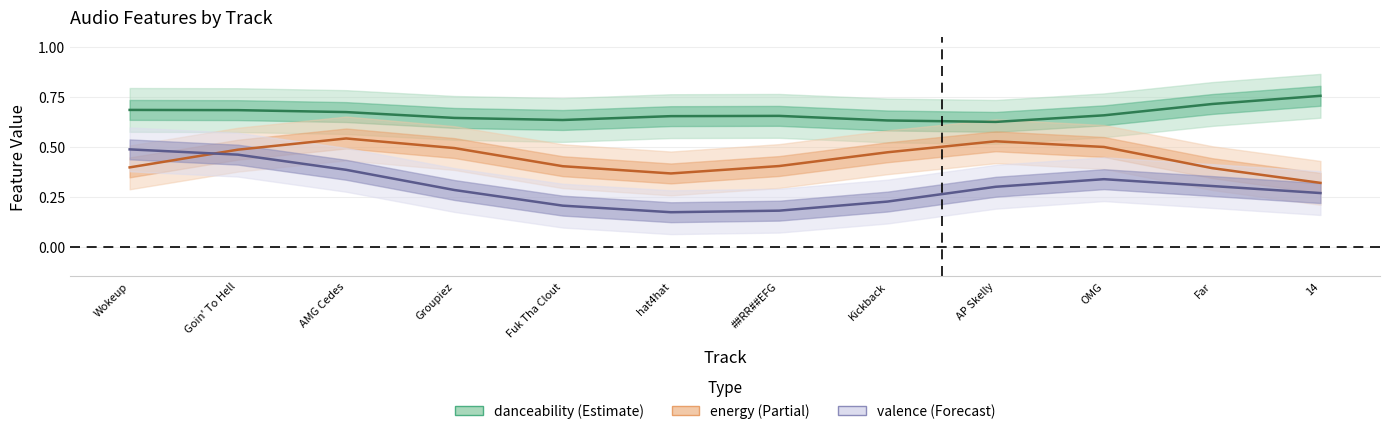

Reading left to right, extract all data points from this chart.

danceability: Wokeup=0.7	Goin' To Hell=0.7	AMG Cedes=0.7	Groupiez=0.6	Fuk Tha Clout=0.6	hat4hat=0.7	##RR##EFG=0.7	Kickback=0.6	AP Skelly=0.6	OMG=0.7	Far=0.7	14=0.8
energy: Wokeup=0.4	Goin' To Hell=0.5	AMG Cedes=0.5	Groupiez=0.5	Fuk Tha Clout=0.4	hat4hat=0.4	##RR##EFG=0.4	Kickback=0.5	AP Skelly=0.5	OMG=0.5	Far=0.4	14=0.3
valence: Wokeup=0.5	Goin' To Hell=0.5	AMG Cedes=0.4	Groupiez=0.3	Fuk Tha Clout=0.2	hat4hat=0.2	##RR##EFG=0.2	Kickback=0.2	AP Skelly=0.3	OMG=0.3	Far=0.3	14=0.3